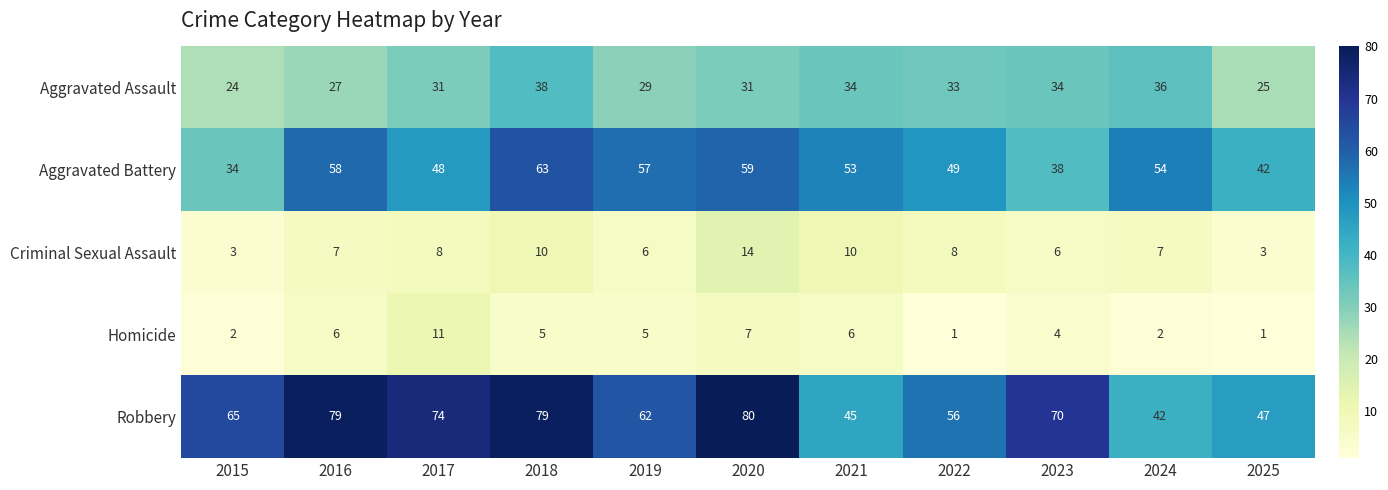

What is the approximate value of Aggravated Battery at 2017, to the nearest 5?

50